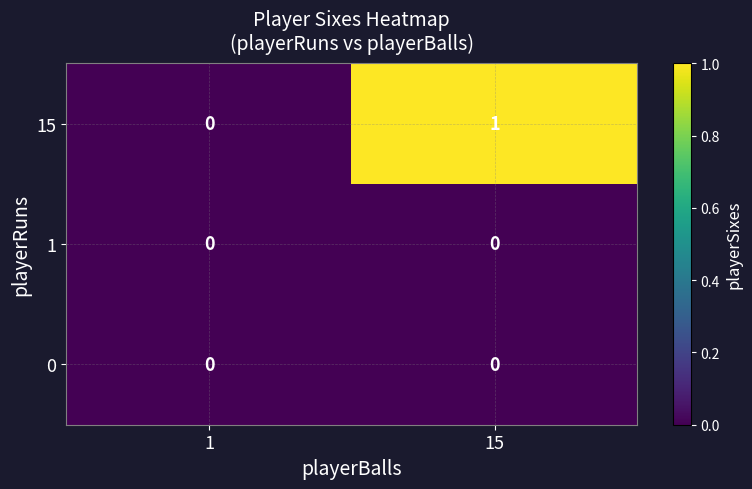

How many data points does each series have?

2